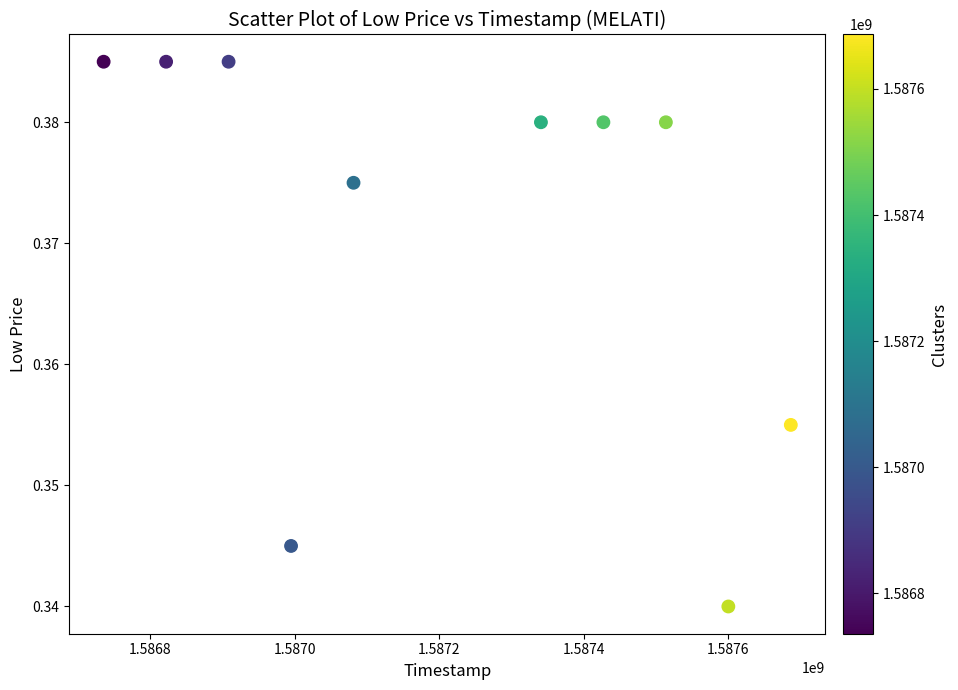

What is the range of X values (max minus min)?

950400.0